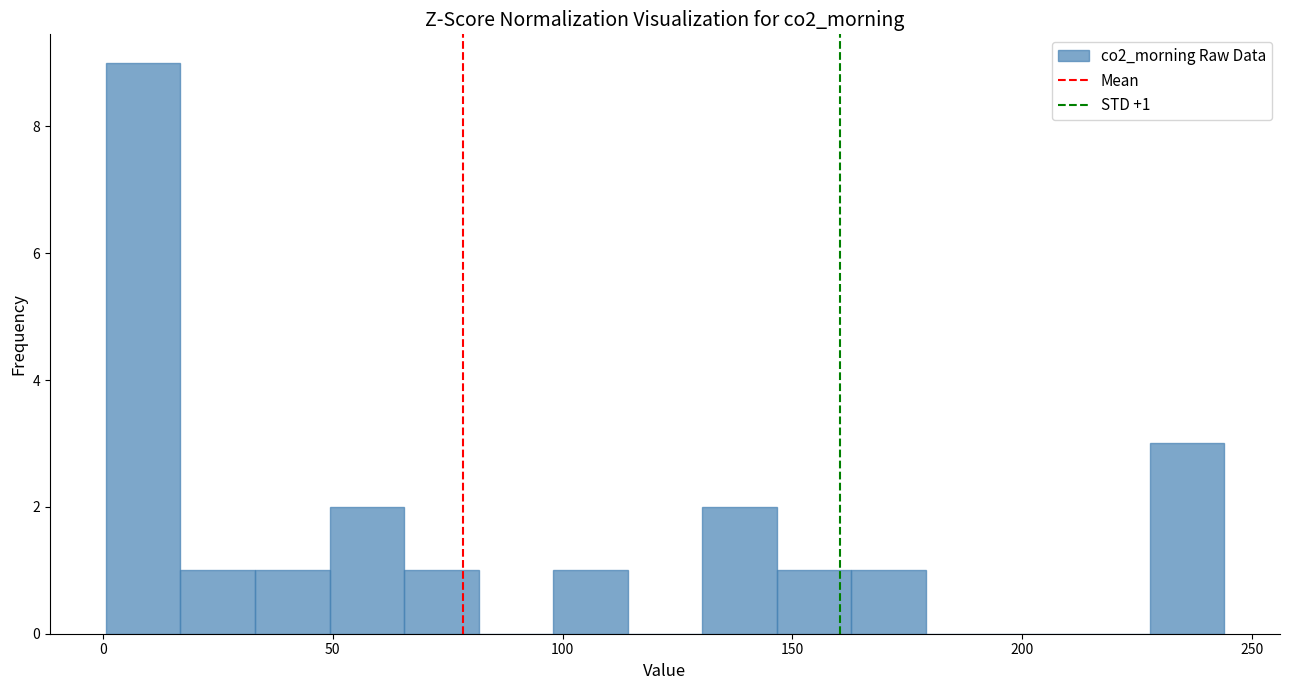

Read against the x-axis, roughly where is the centre of the tallest bar?

10